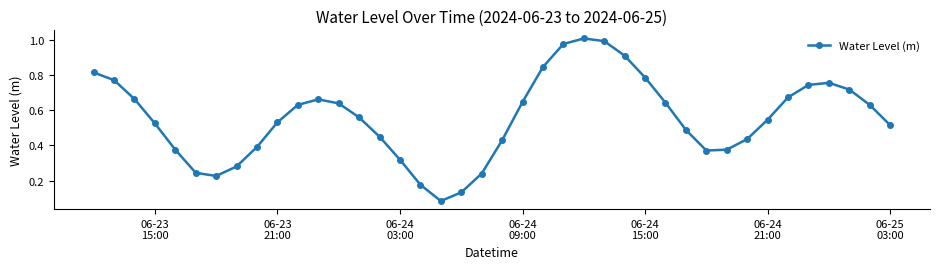

How many interior local valleys (lower than both neighbors) does the data have?

3